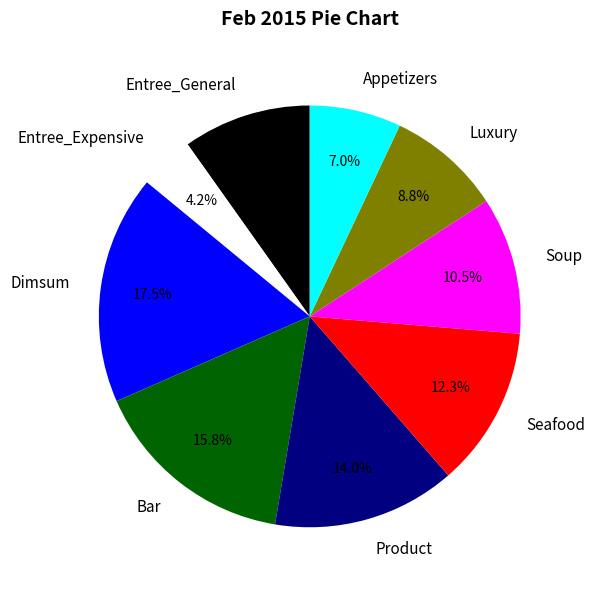

Is Dimsum the majority of the pie?

No